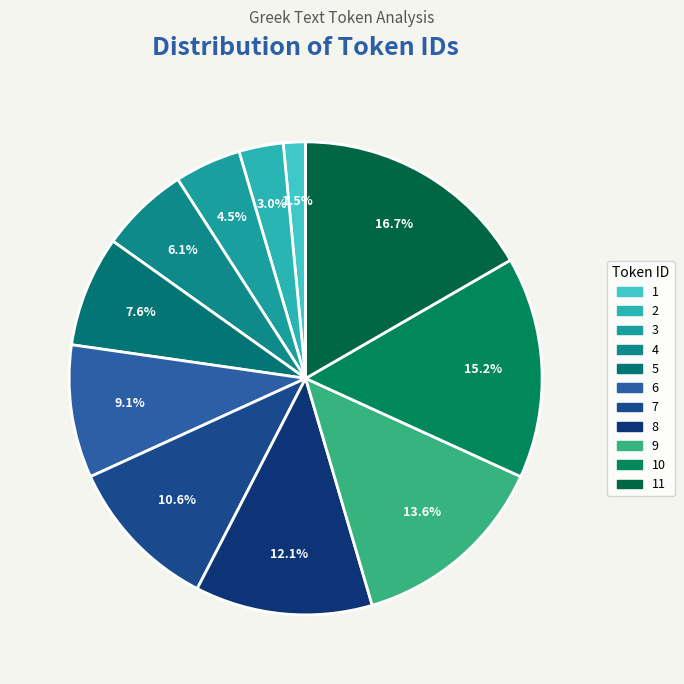

Count the number of slices in the pie.

11